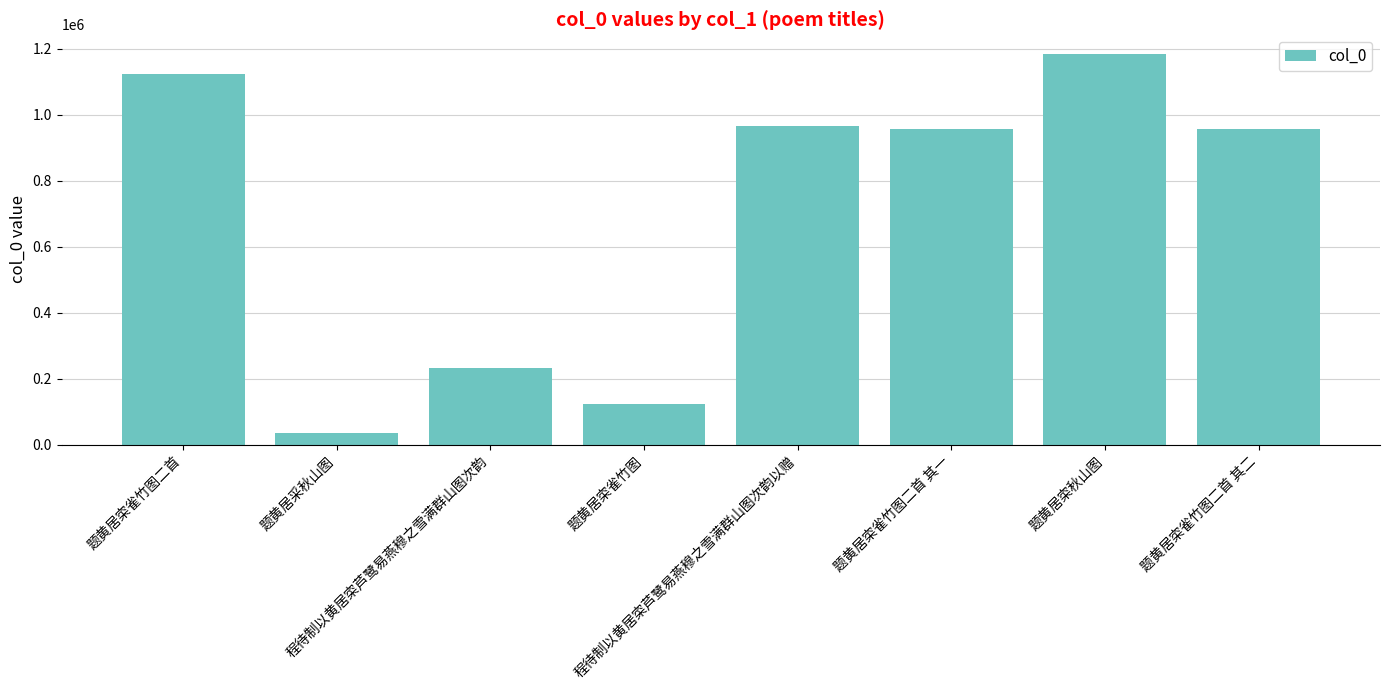

Does the chart contain stacked bars?

No